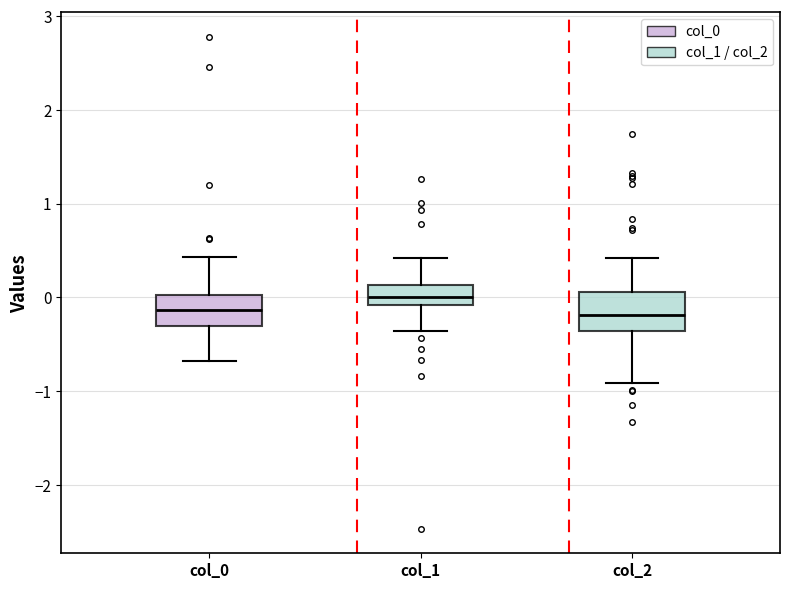

Which box has the highest median line?

col_1